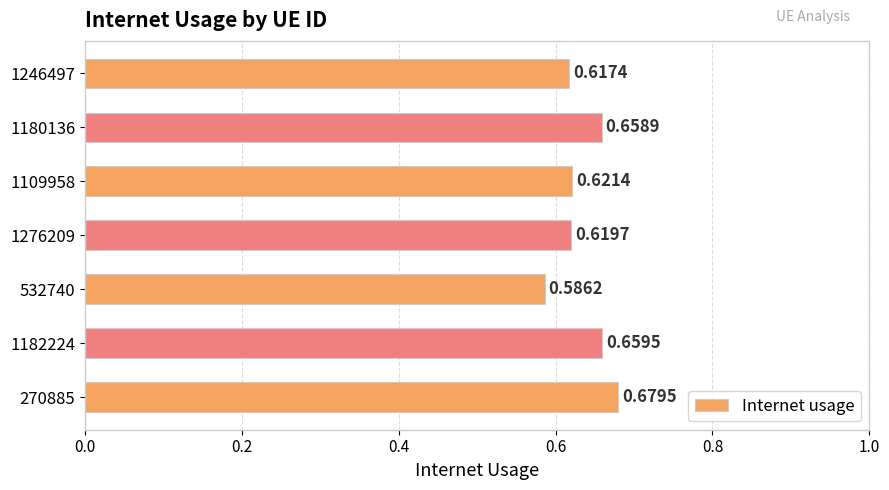

Which has a higher value, 1180136 or 1182224?

1182224